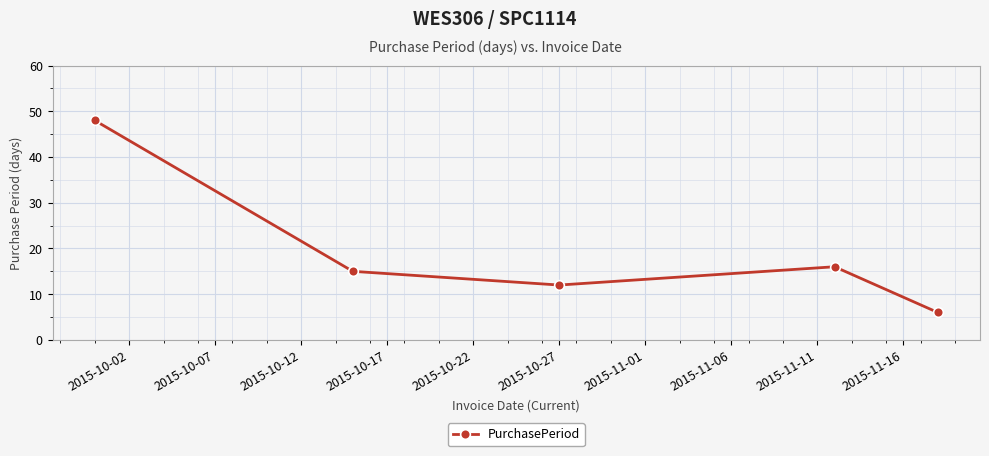

True or false: the data has more than 0 interior local peaks.

True